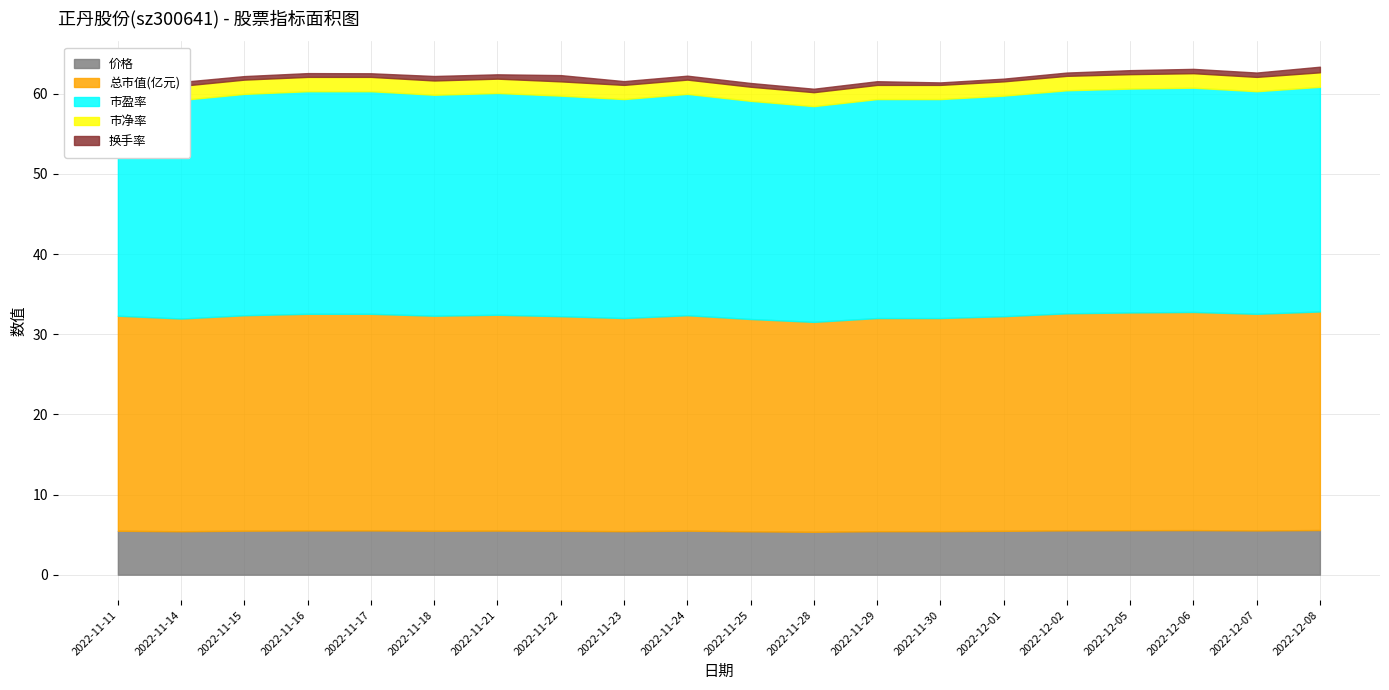

What is the value of the 市净率 point at the 9th from the left?

1.8